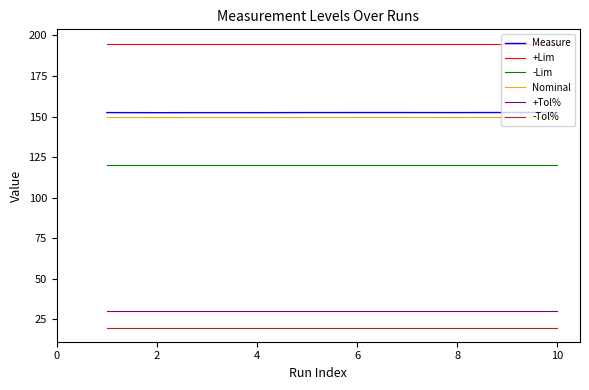

Rank the series by their maximum value, from highest to lowest.

+Lim, Measure, Nominal, -Lim, +Tol%, -Tol%